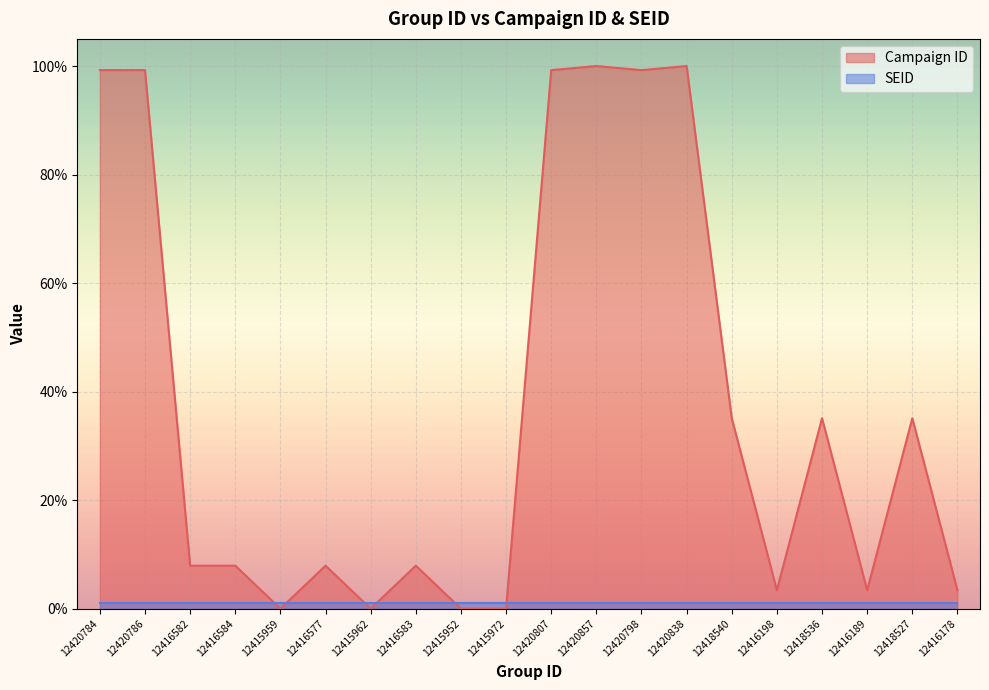

Where does the data first go above 7?

12420784